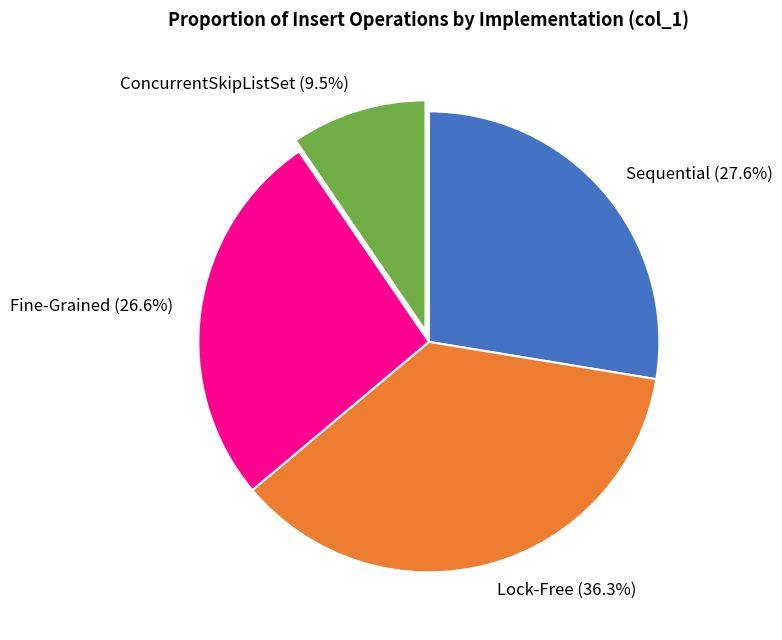

Does ConcurrentSkipListSet represent more than half of the total?

No